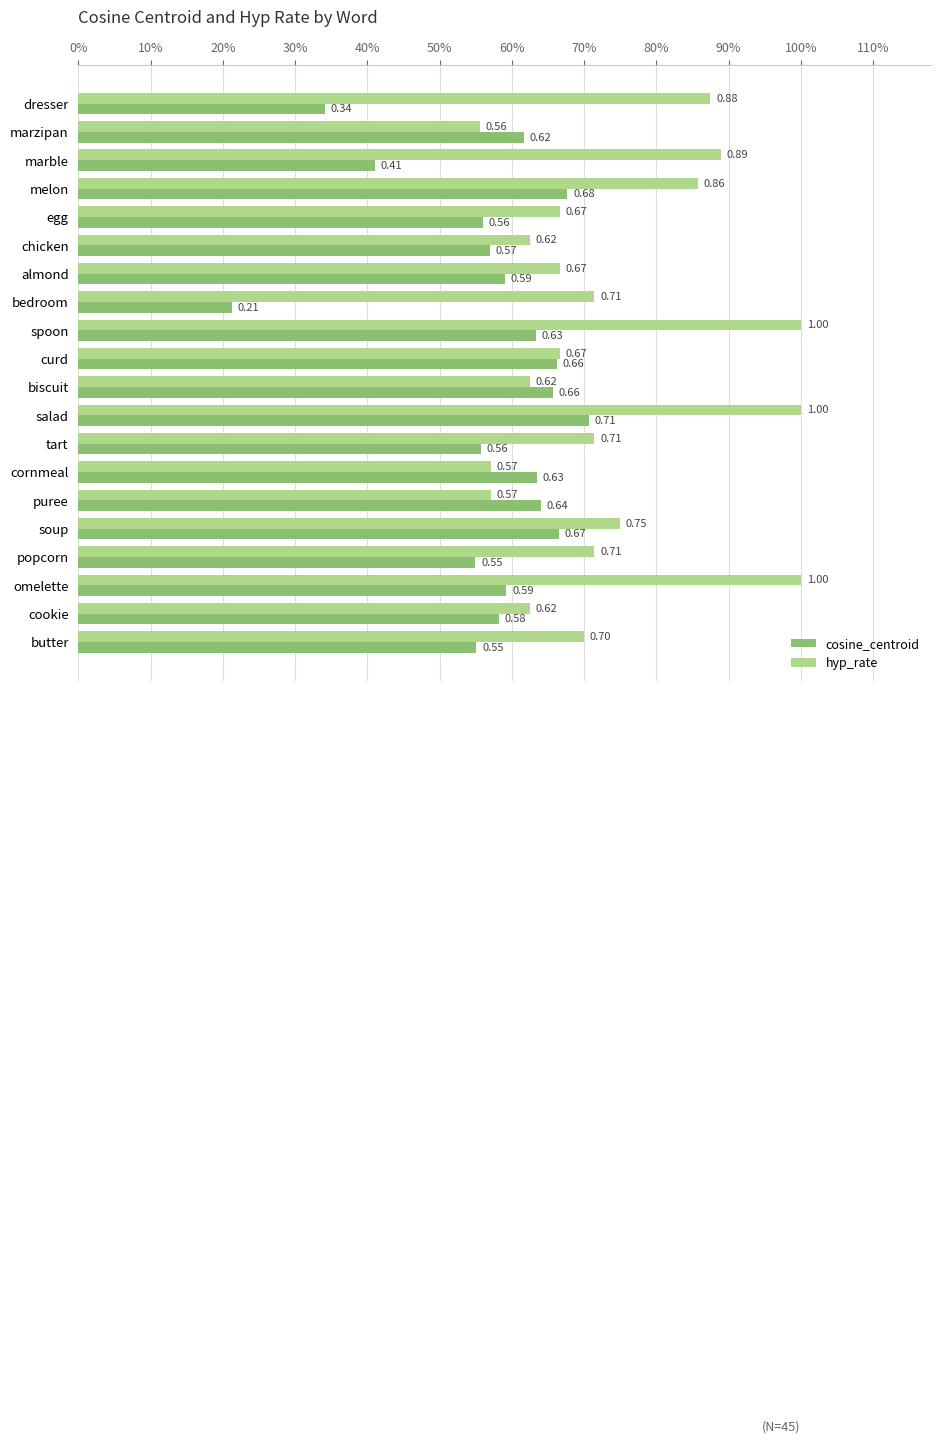

What is the value of the hyp_rate bar at the 5th from the left?

0.7